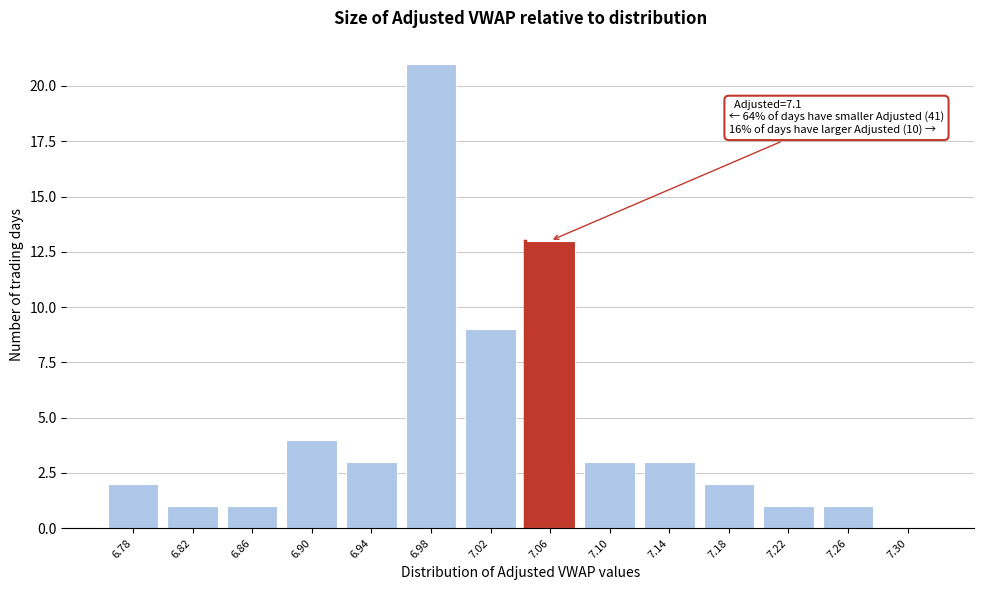

Reading left to right, what are all the values shown in this chart?

6.78=2	6.82=1	6.86=1	6.90=4	6.94=3	6.98=21	7.02=9	7.06=13	7.10=3	7.14=3	7.18=2	7.22=1	7.26=1	7.30=0